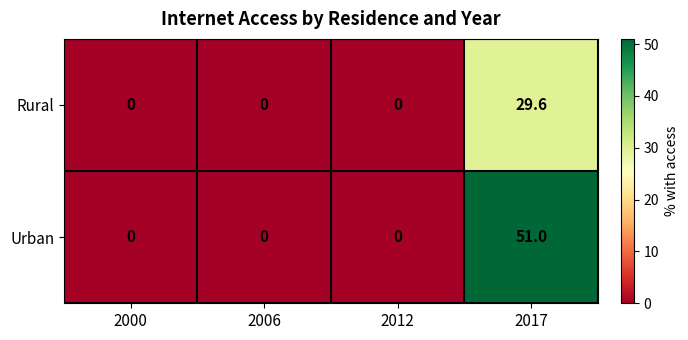

Count the number of data series in this chart.

2